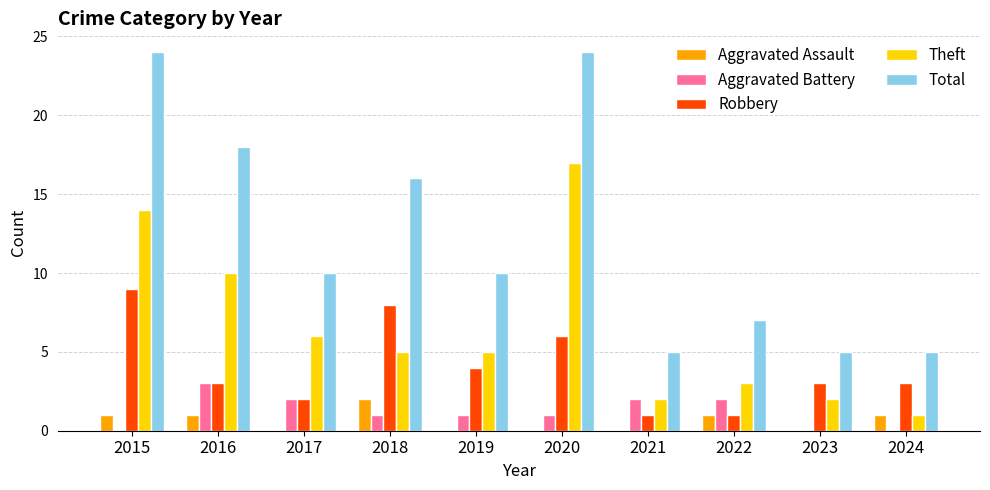

At which label is Theft closest to 9?

2016